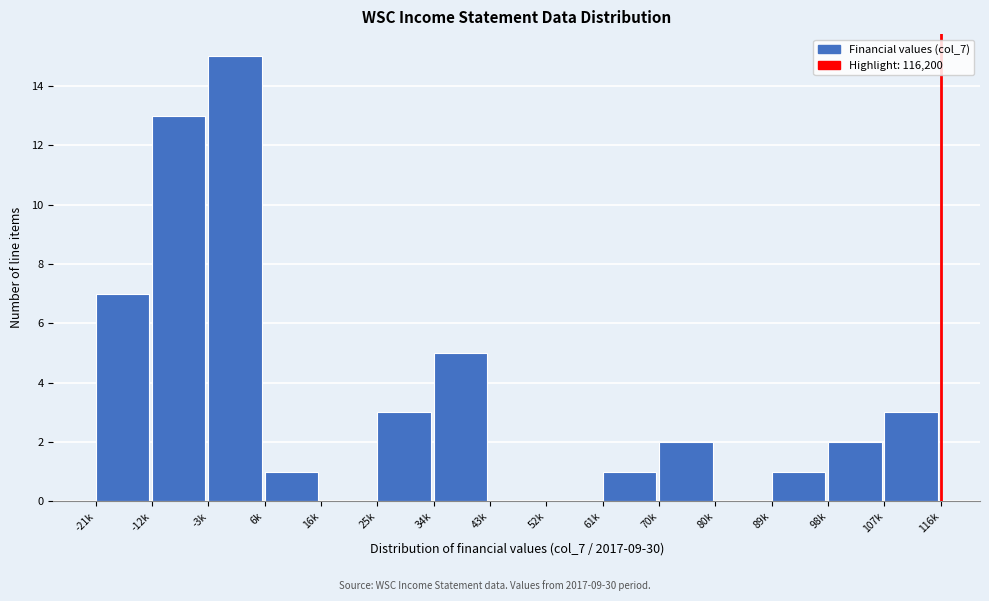

Reading left to right, what are all the values shown in this chart?

-21k=7	-12k=13	-3k=15	6k=1	16k=0	25k=3	34k=5	43k=0	52k=0	61k=1	70k=2	80k=0	89k=1	98k=2	107k=3